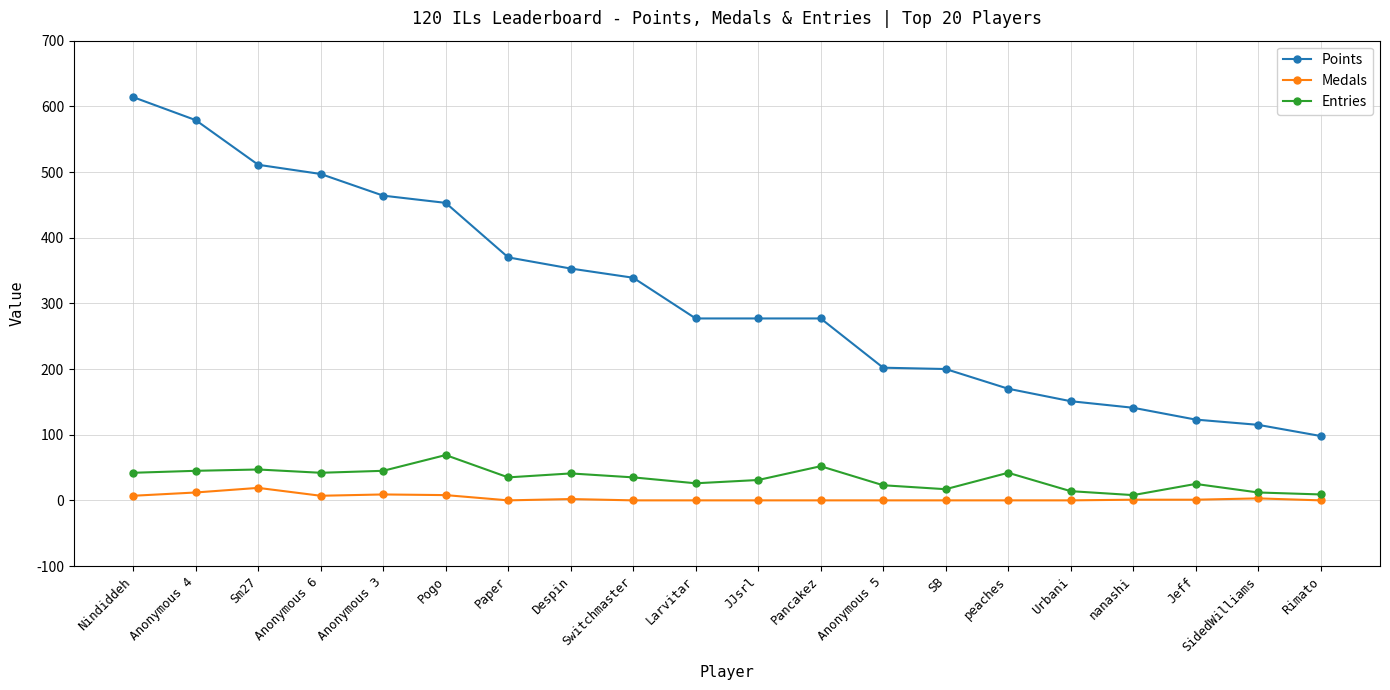

What is the difference between the second highest and minimum values in the Points series?

481